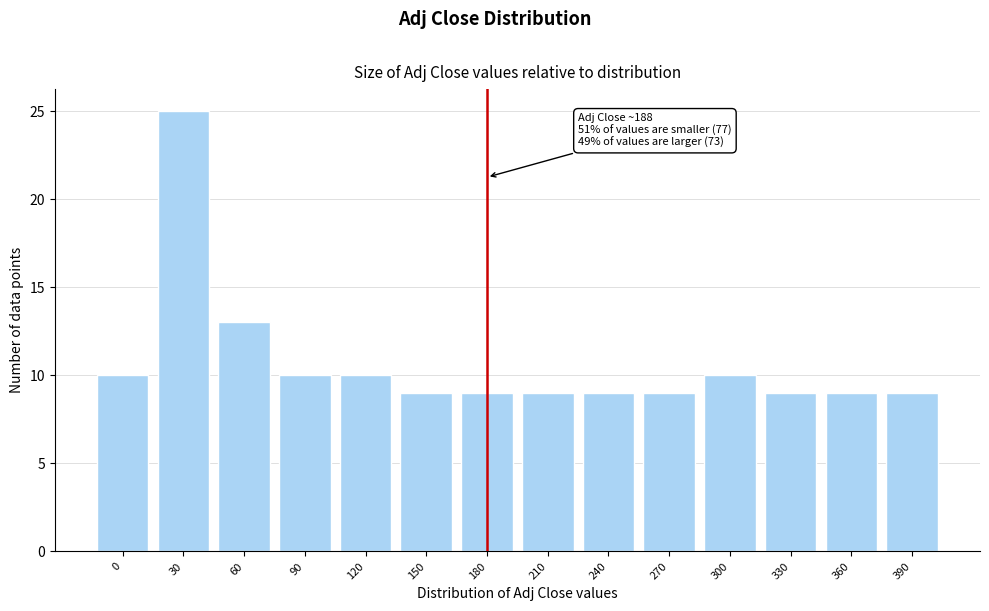

Reading left to right, extract all data points from this chart.

10	25	13	10	10	9	9	9	9	9	10	9	9	9